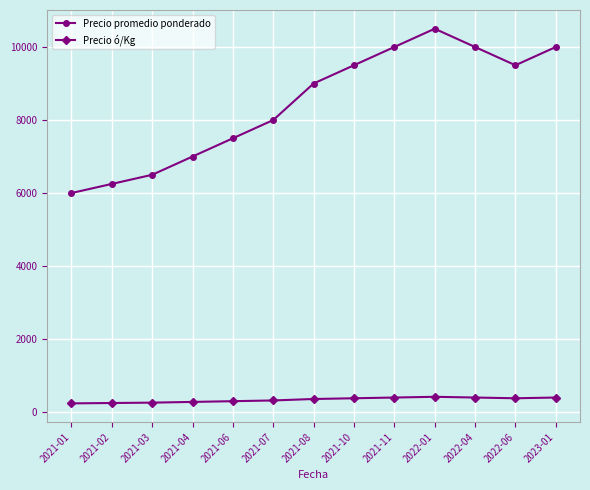

Which series has the largest total across all categories?

Precio promedio ponderado